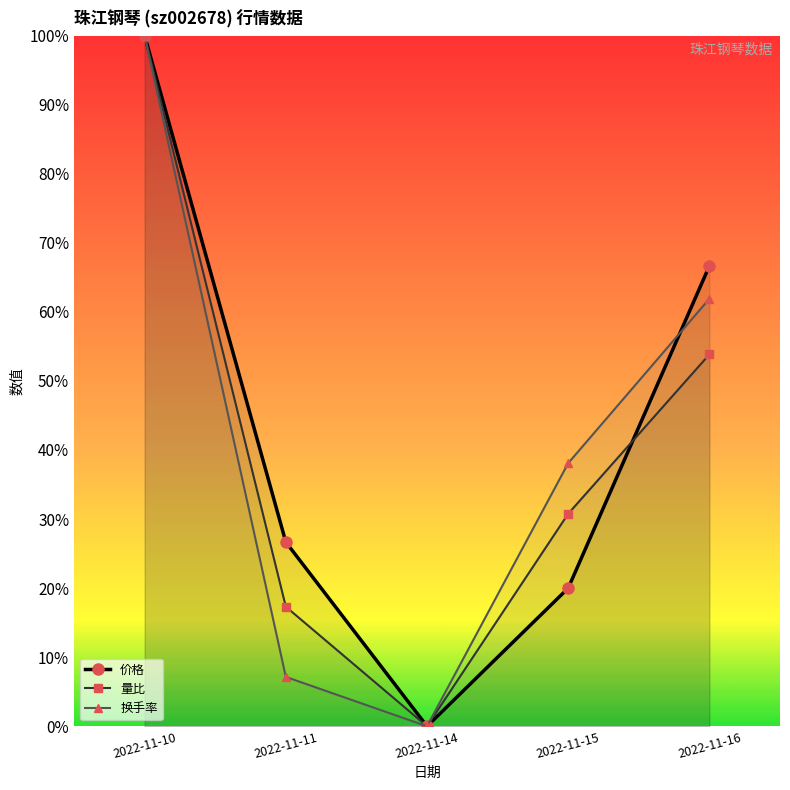

How many positive values does the 换手率 series have?

4